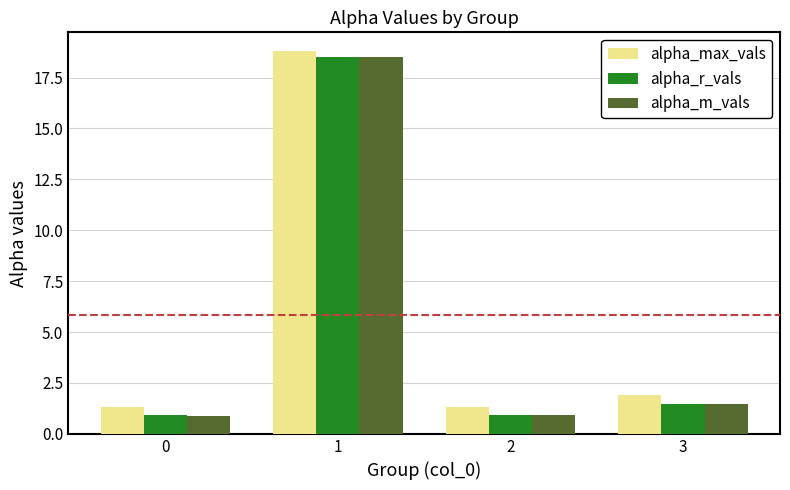

Reading left to right, transcribe all the data shown in this chart.

alpha_max_vals: 1.3	18.8	1.3	1.9
alpha_r_vals: 0.9	18.5	0.9	1.4
alpha_m_vals: 0.9	18.5	0.9	1.4